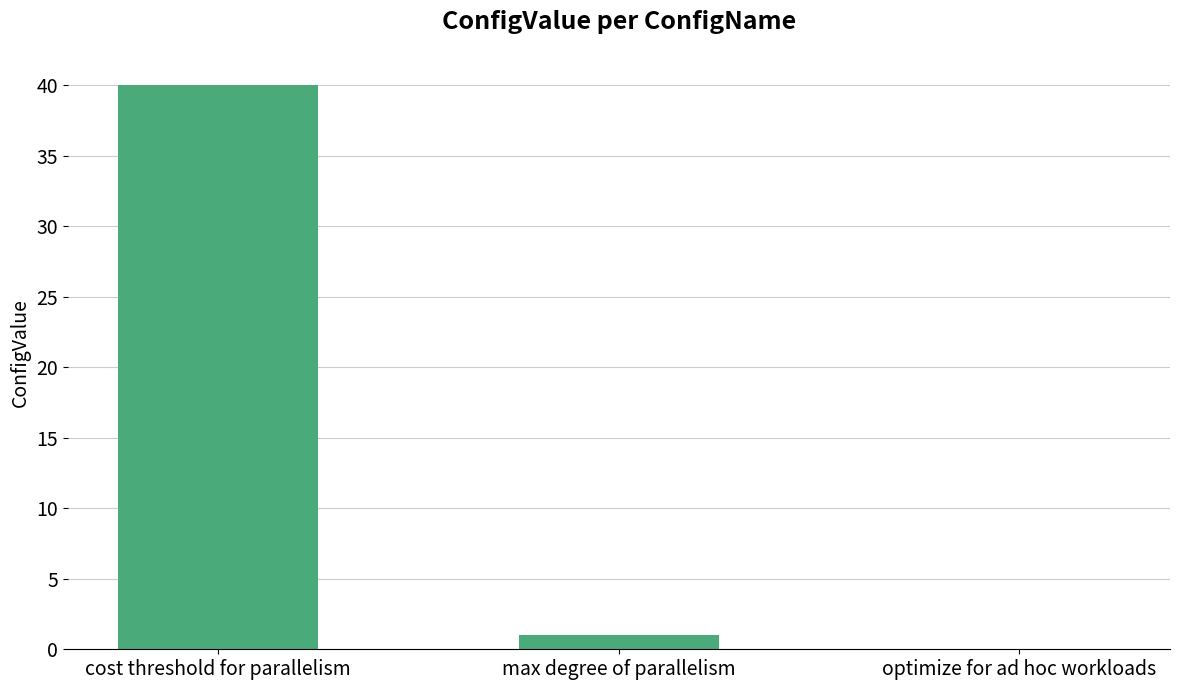

Between optimize for ad hoc workloads and max degree of parallelism, which is larger?

max degree of parallelism